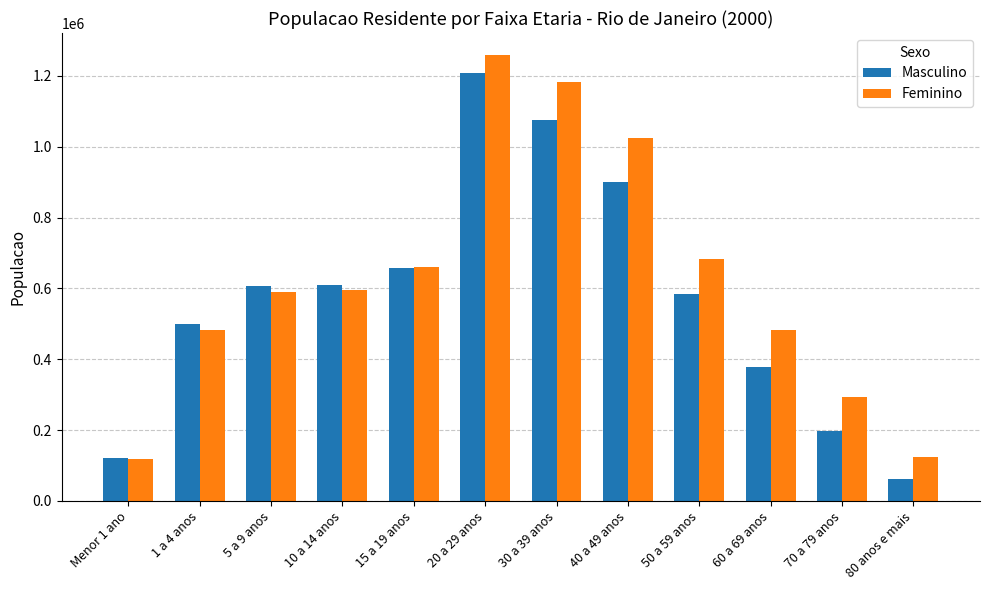

Which series changed the most between 10 a 14 anos and 30 a 39 anos?

Feminino